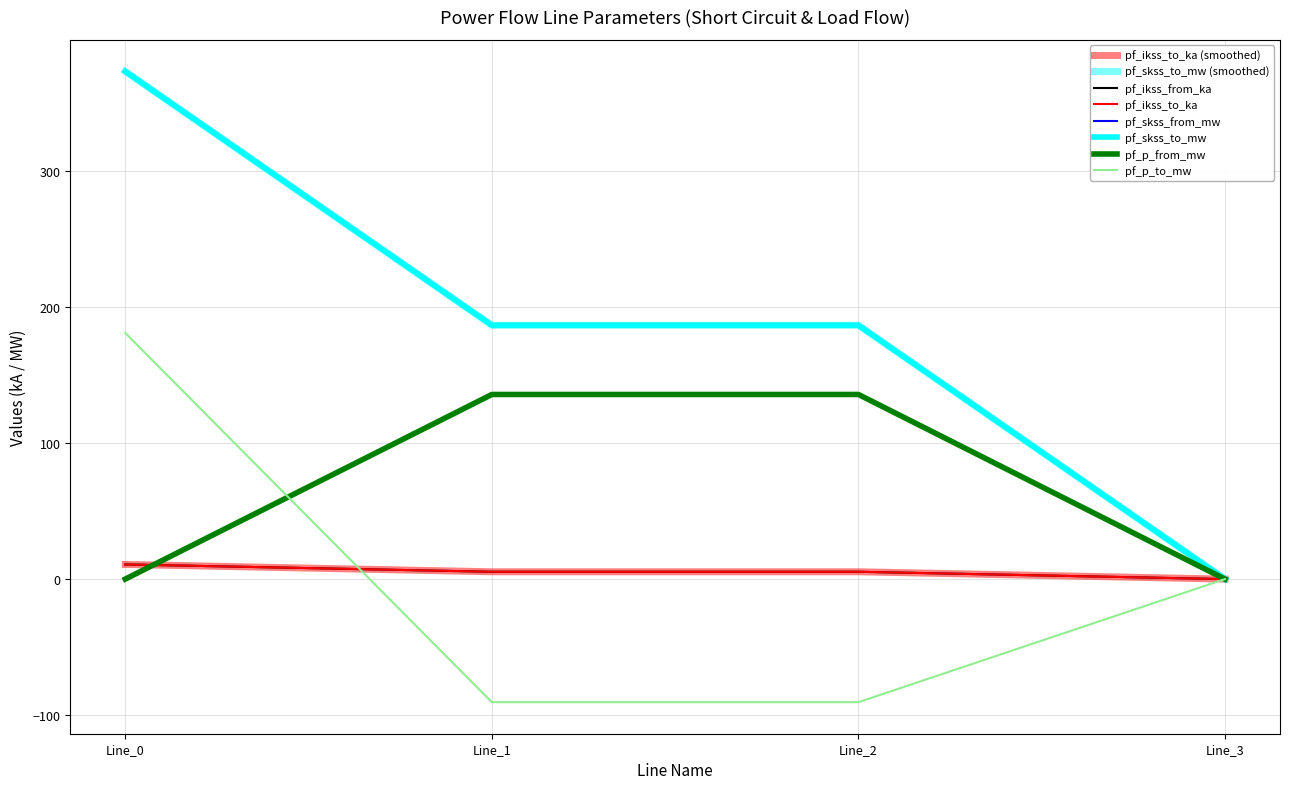

Does the chart display data point markers on the line(s)?

No